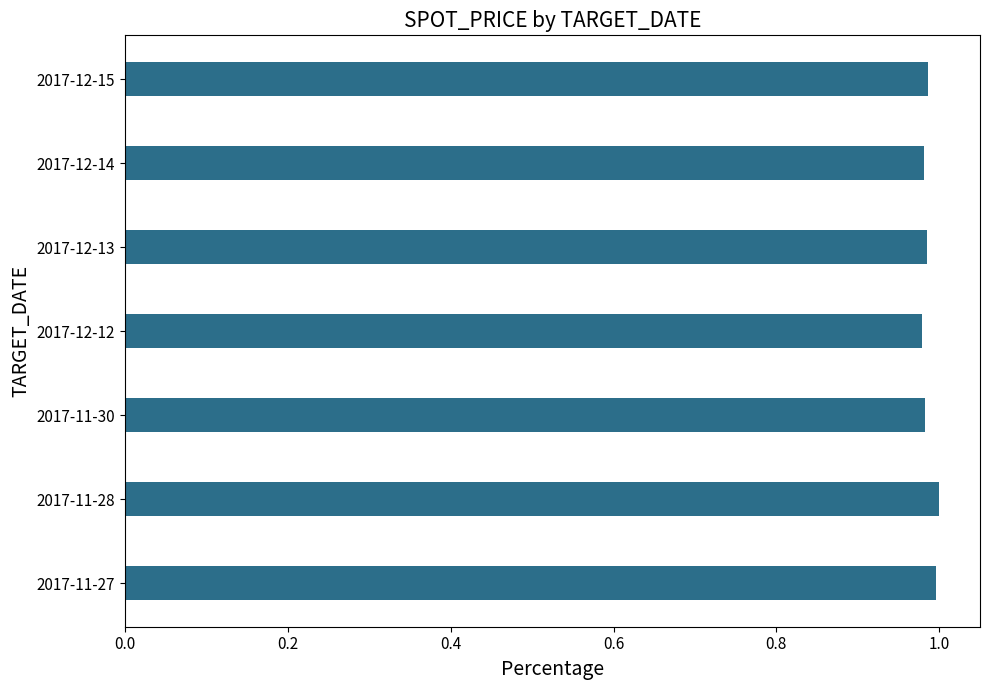

The chart shows a value of 1.0 at 2017-11-28. True or false?

True